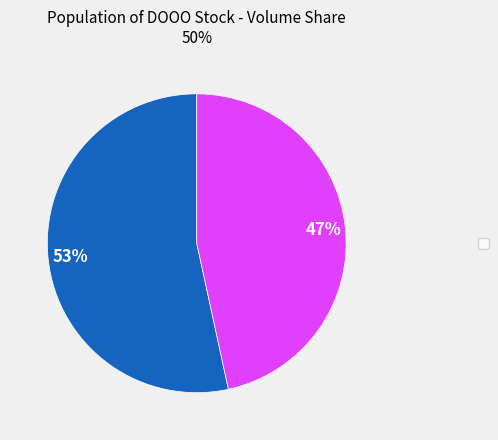

Is there a majority slice in this chart?

Yes